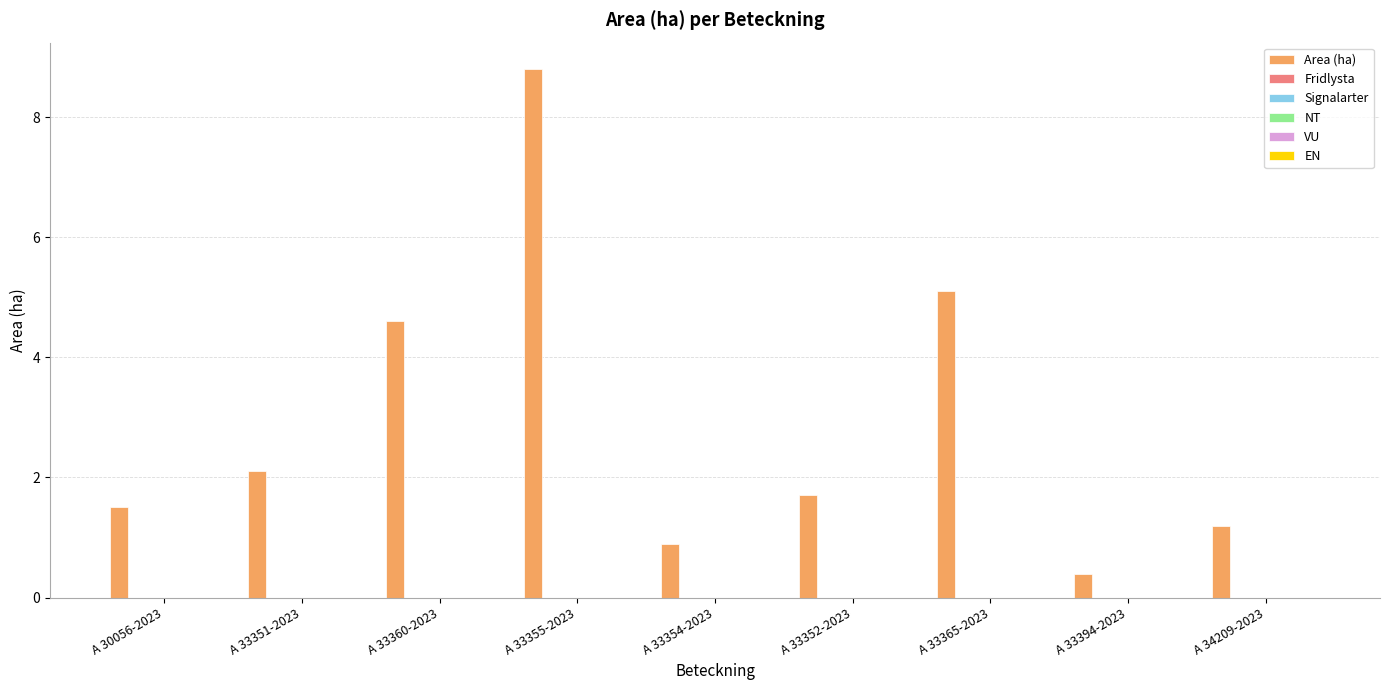

What is the maximum value shown in the chart?

8.8